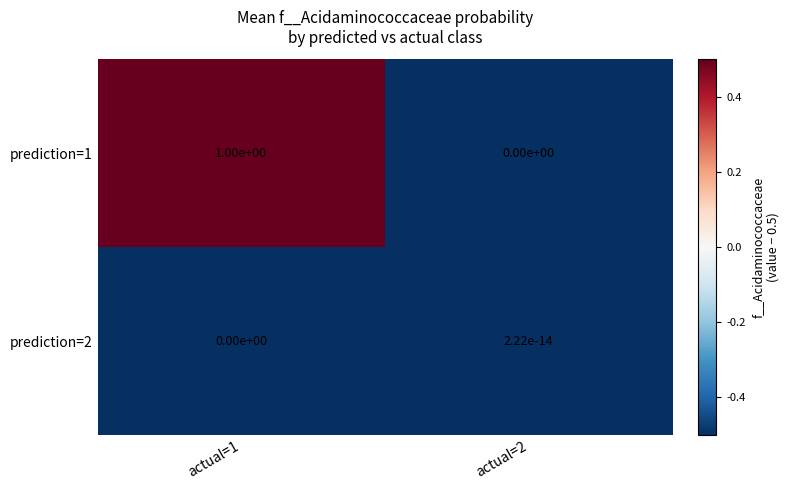

At actual=2, list the series in order from largest to smallest.

prediction=2, prediction=1